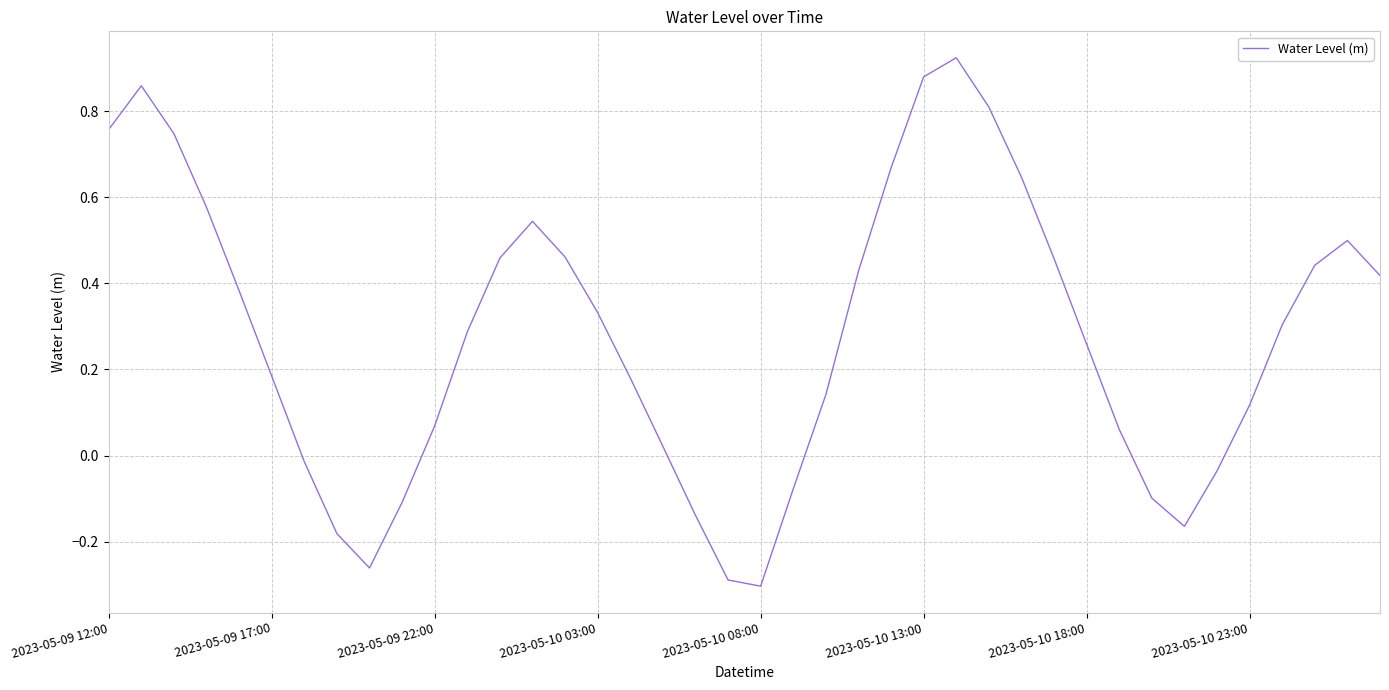

What is the difference between the maximum and minimum values?

1.2